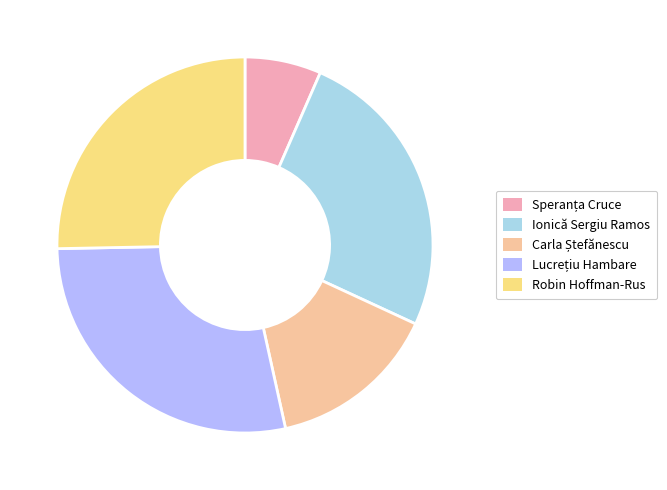

What percentage do Robin Hoffman-Rus and Ionică Sergiu Ramos together represent?

50.6%